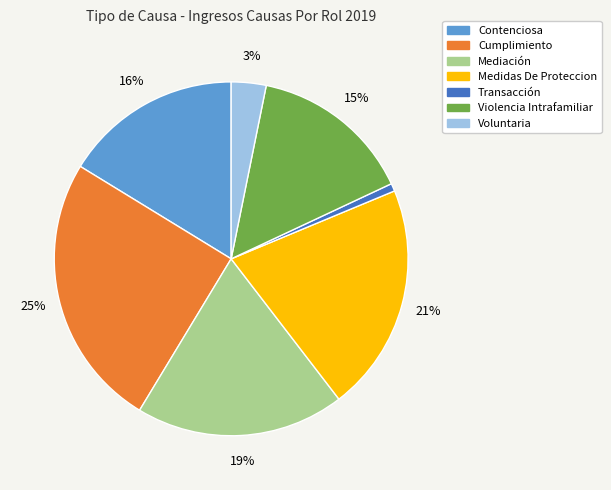

Which category has the smallest portion of the pie?

Transacción